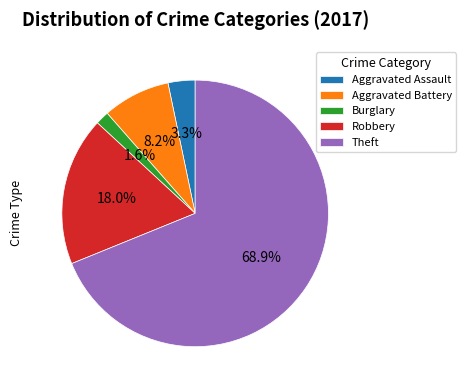

To the nearest percent, what portion does Theft represent?

69%